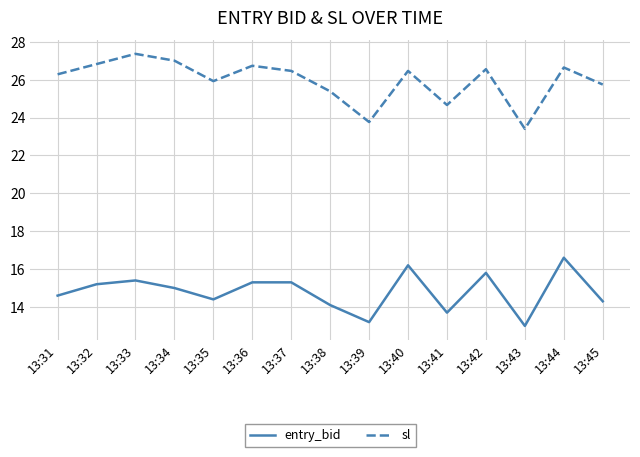

What is the approximate value of sl at 13:41?

24.7